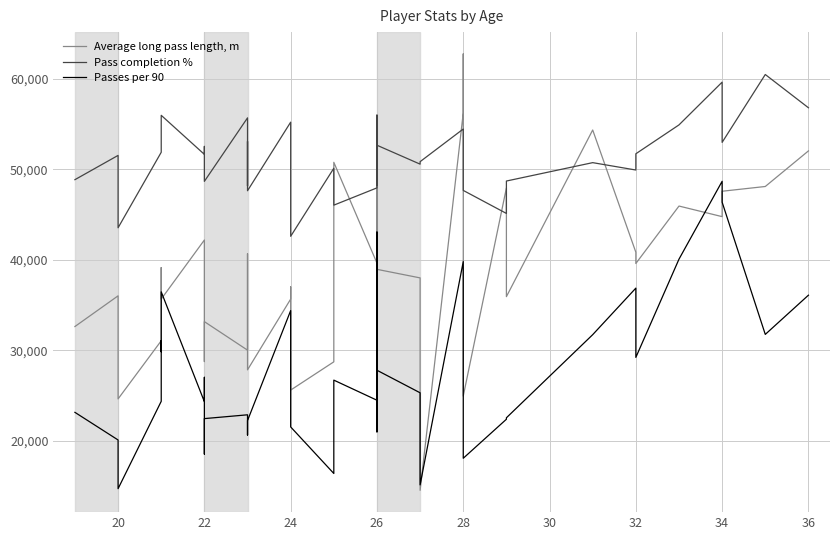

The Passes per 90 series shows 28921.7 at 12. True or false?

False